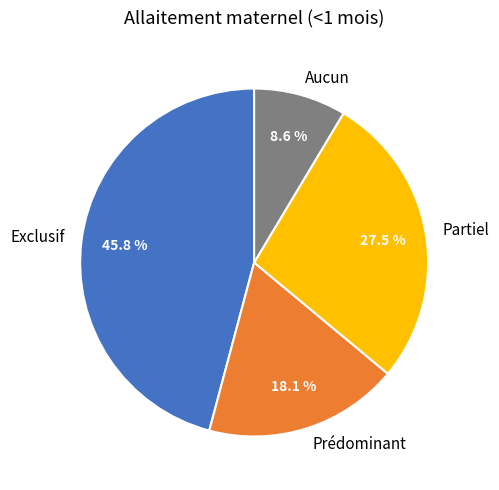

Is it true that Partiel is 18% of the pie?

False